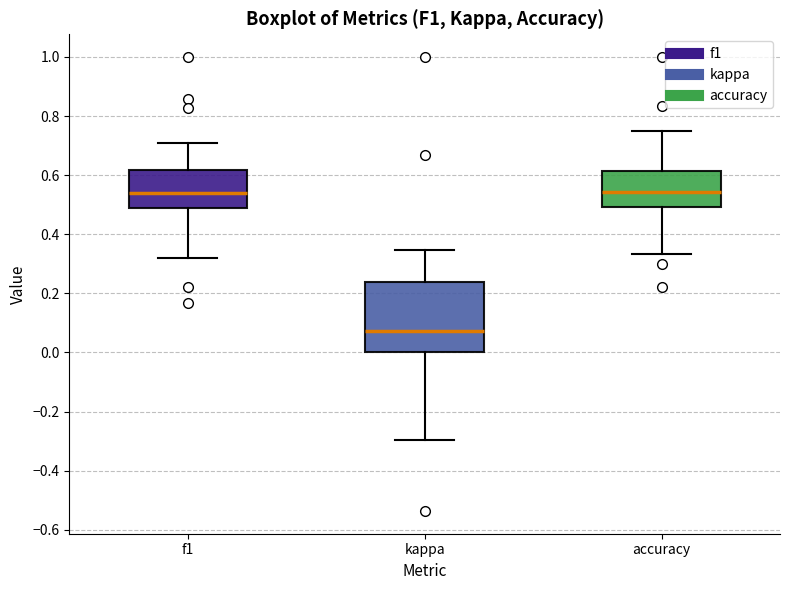

Reading left to right, transcribe this box plot: for each box, give where its median line is, the range the box spans, and where its two whiskers end, as read against the y-axis. The values are not printed on the chart, so give them approximately, as read against the axis.

f1: median 0.54, box 0.48 to 0.62, whiskers 0.32 to 0.70
kappa: median 0.08, box 0.00 to 0.24, whiskers -0.30 to 0.34
accuracy: median 0.54, box 0.50 to 0.62, whiskers 0.34 to 0.76